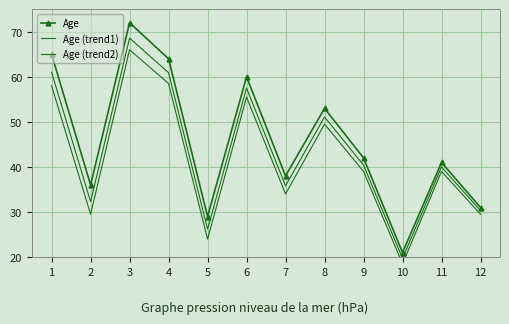

What is the lowest value of the Age series?

21.0